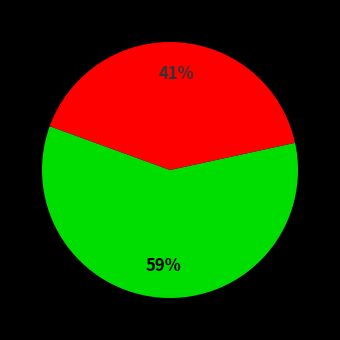

To the nearest percent, what is the difference between the largest and smallest slice percentages?

18%